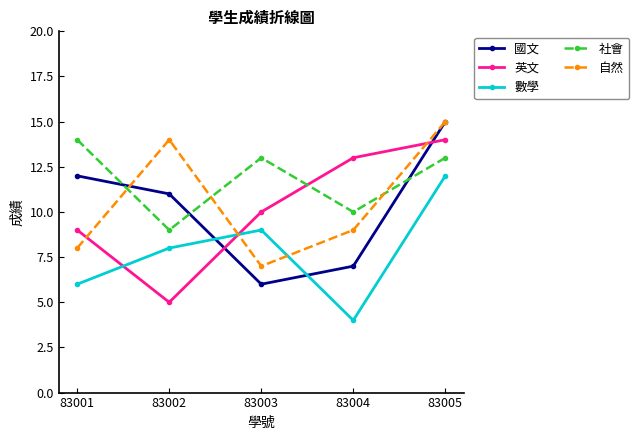

Which series has the largest total across all categories?

社會